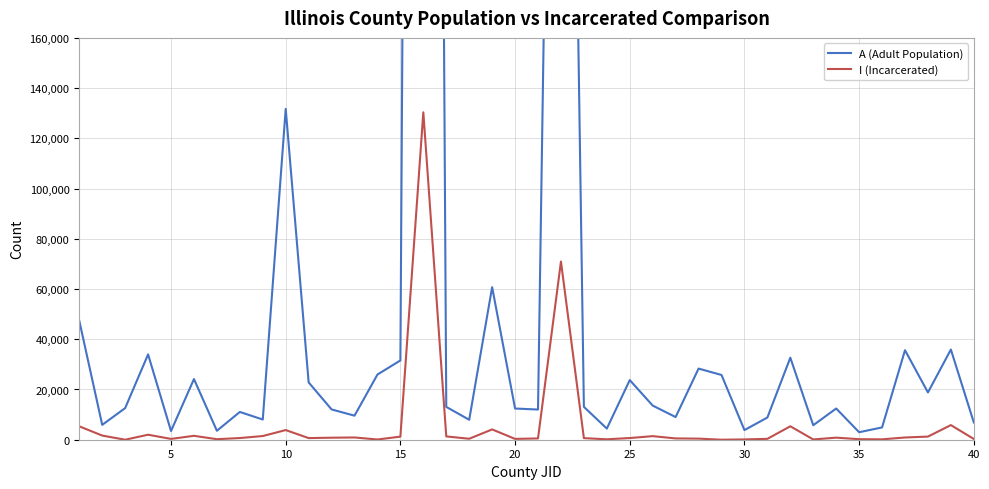

What is the difference between the second highest and second lowest values in the A (Adult Population) series?

610027